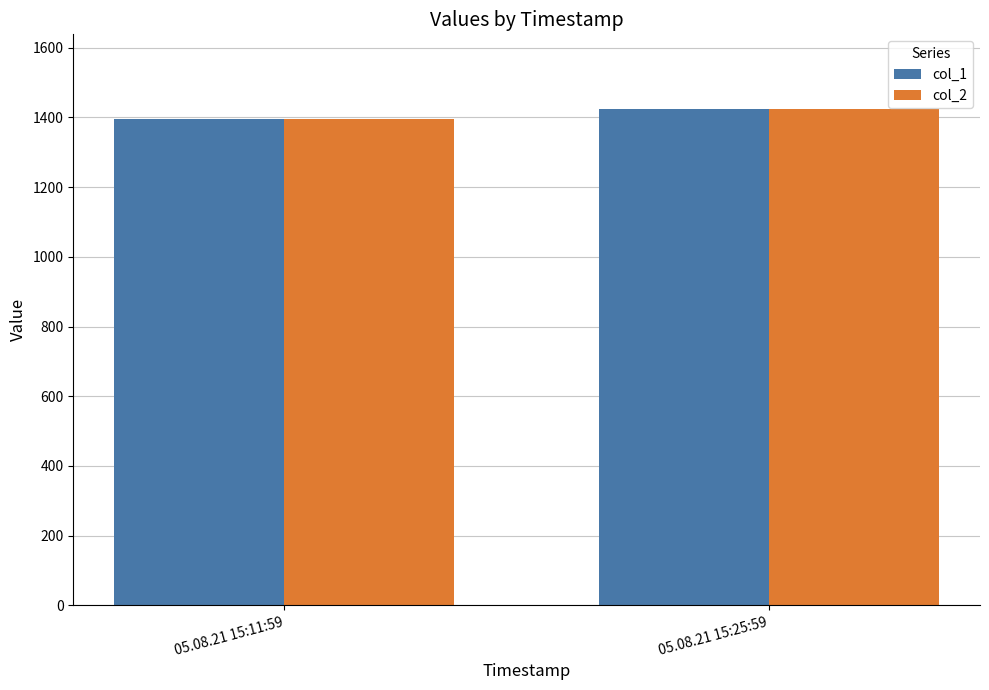

What is the total value across all series at 05.08.21 15:11:59?

2791.6